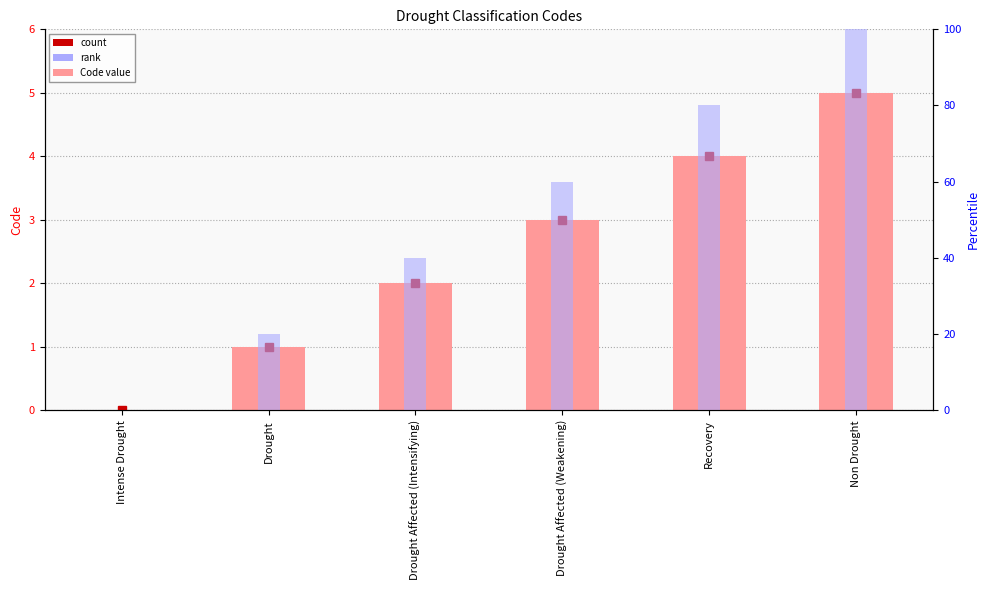

Rank the categories by value from highest to lowest.

Non Drought, Recovery, Drought Affected (Weakening), Drought Affected (Intensifying), Drought, Intense Drought